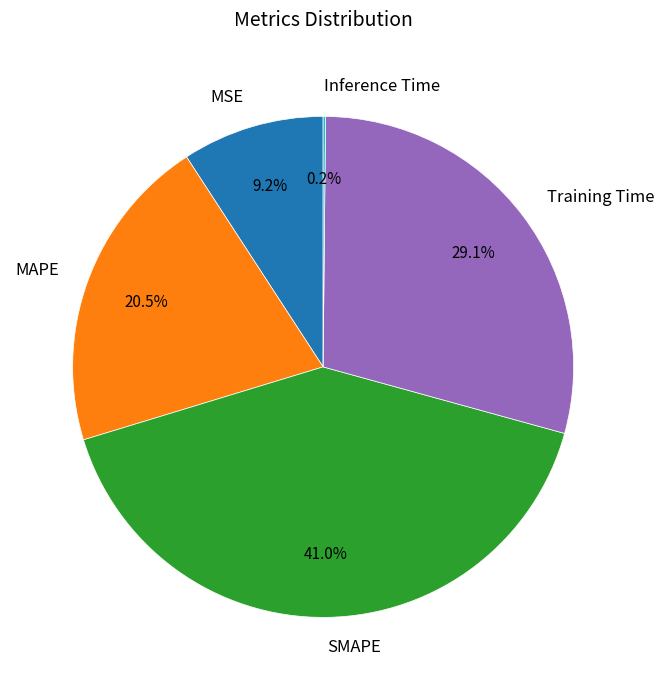

To the nearest percent, what is the difference between the largest and smallest slice percentages?

41%